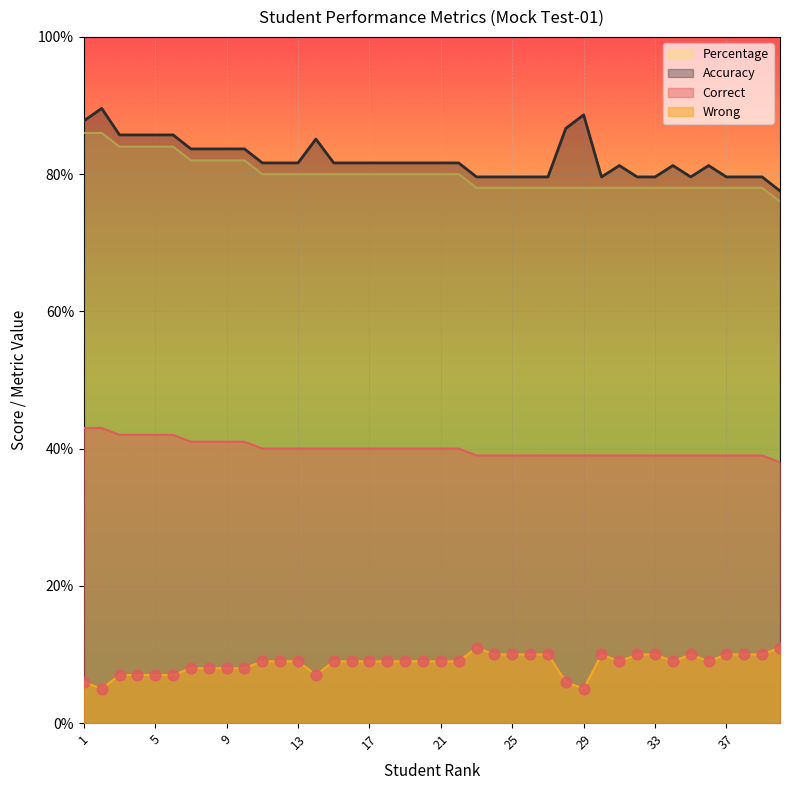

Which series reaches the minimum Y coordinate?

Wrong